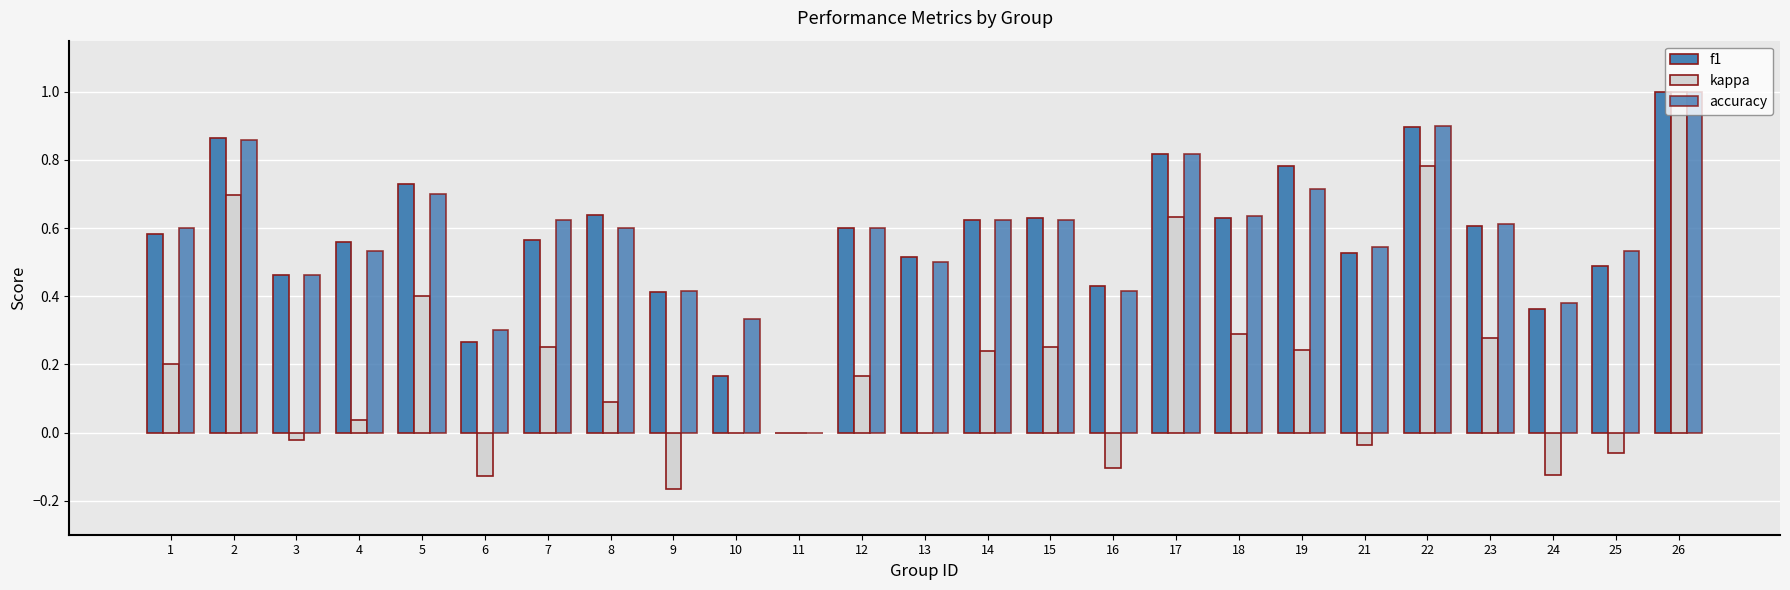

What is the approximate value of f1 at 25?

0.5